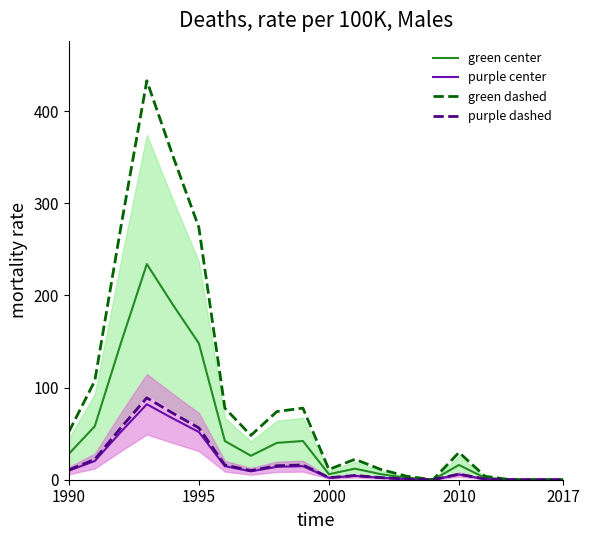

True or false: purple center and purple dashed cross at least once.

False